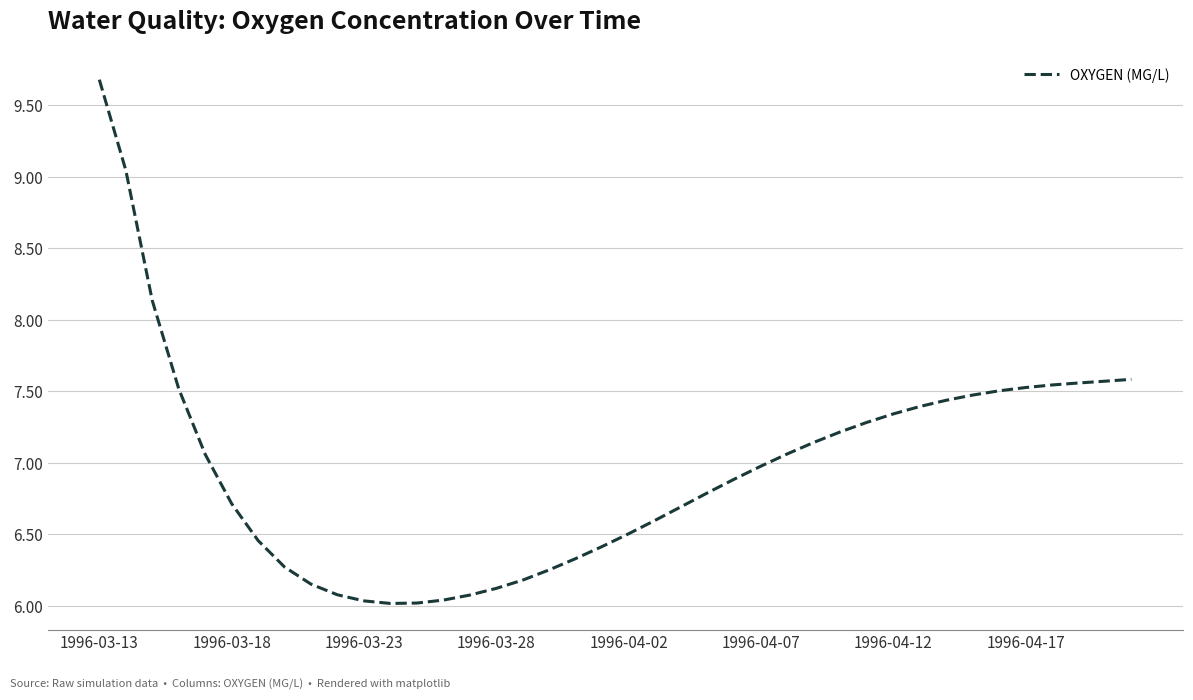

What is the maximum value shown in the chart?

9.7